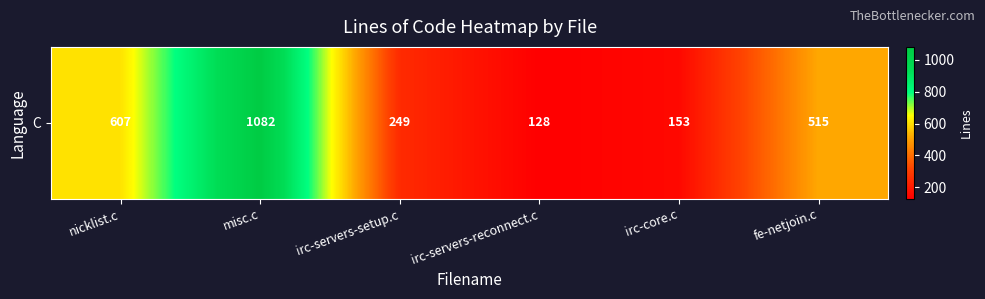

How many categories are shown in the chart?

6